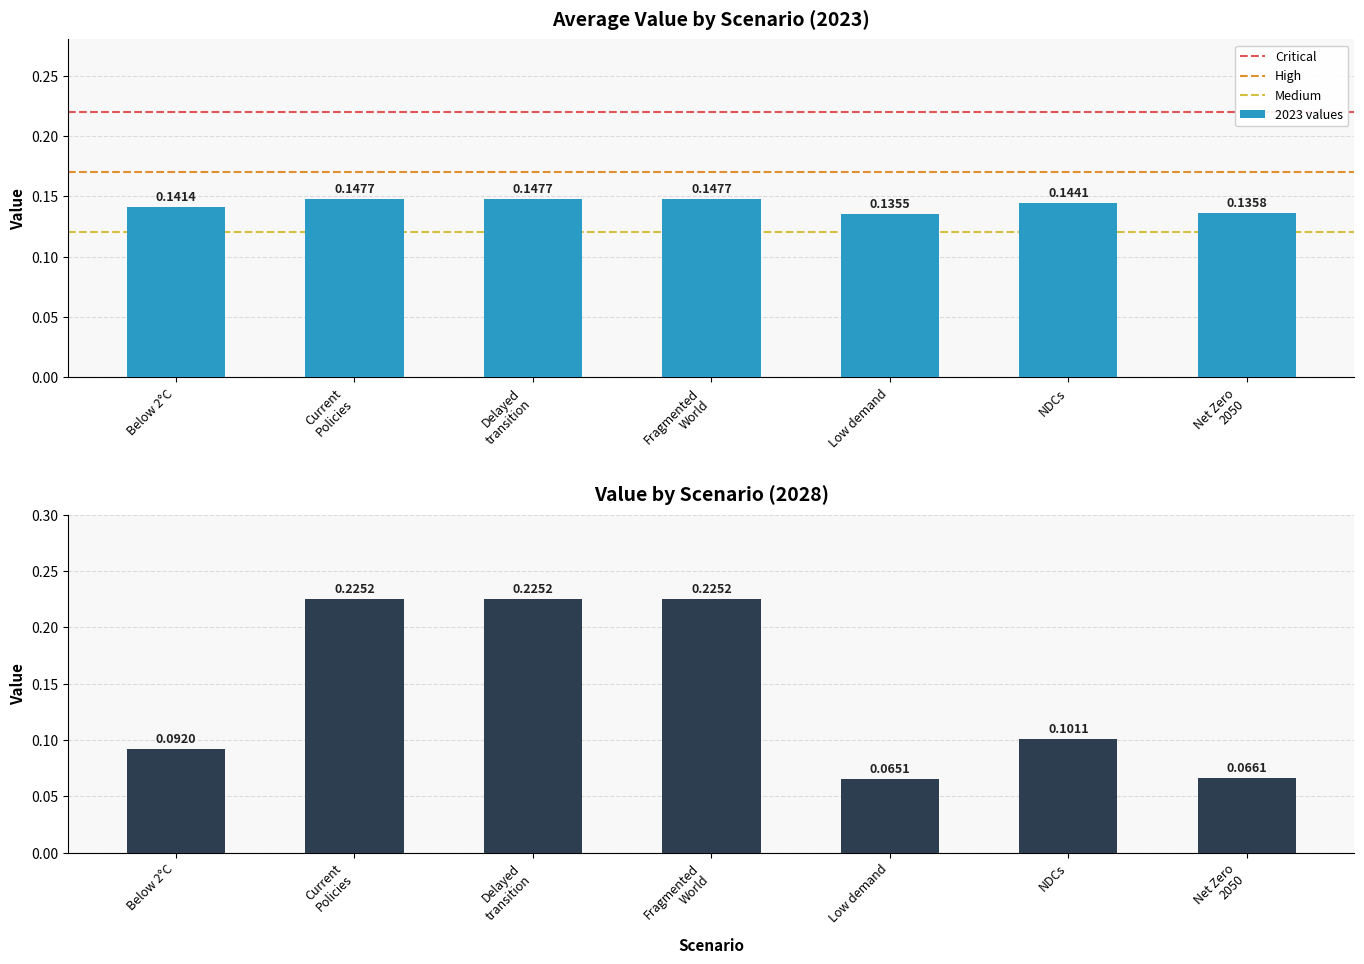

True or false: 2027 has a value of 0.2 at Current Policies.

True